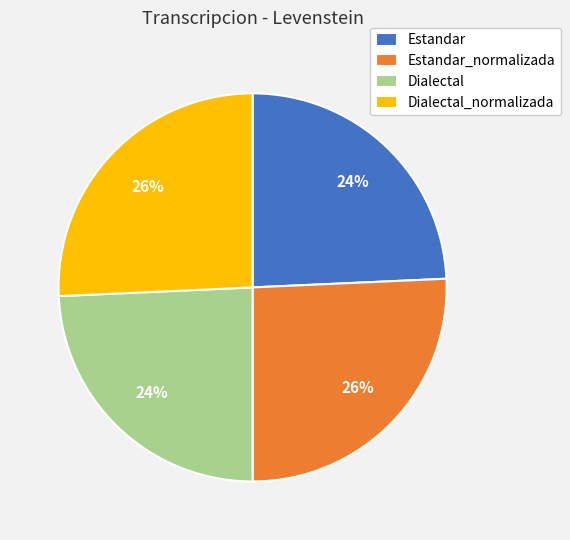

Approximately how many times larger is the value at Dialectal compared to Dialectal_normalizada?

0.9